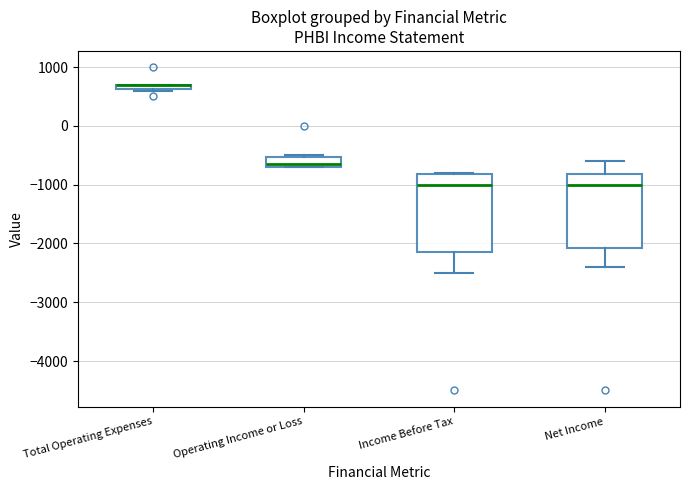

Where is the lower edge of the box for Operating Income or Loss on the y-axis? The values are not printed on the chart, so give them approximately, as read against the axis.

-700